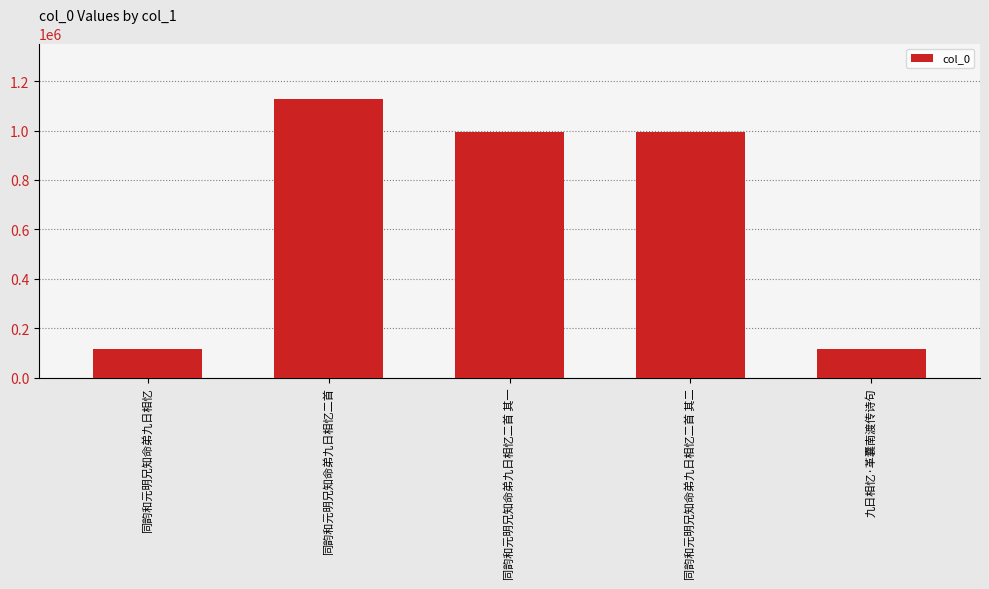

What position from the left is 同韵和元明兄知命弟九日相忆二首 其二?

4